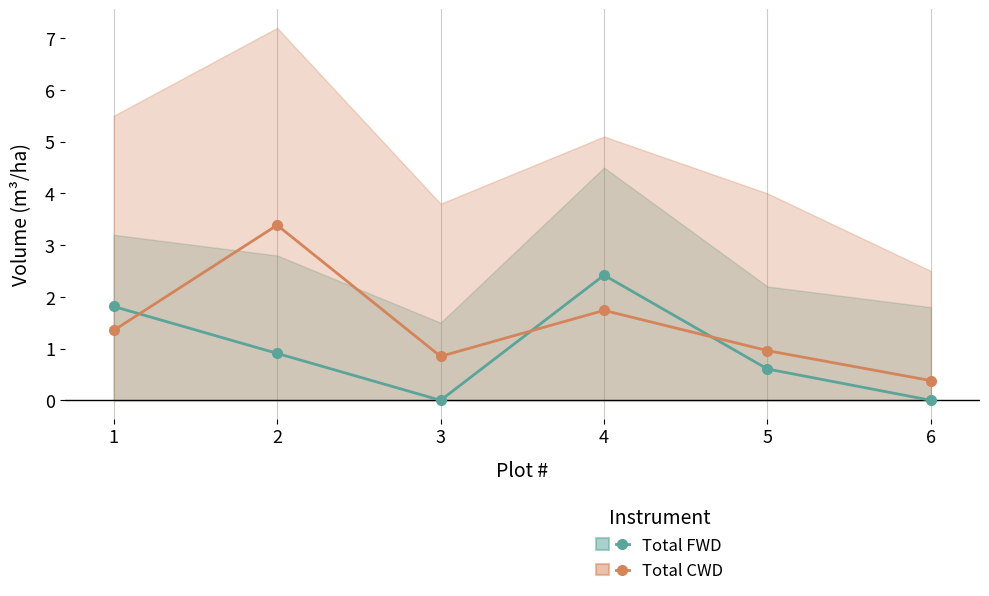

At which category does Total CWD reach its first local peak?

2